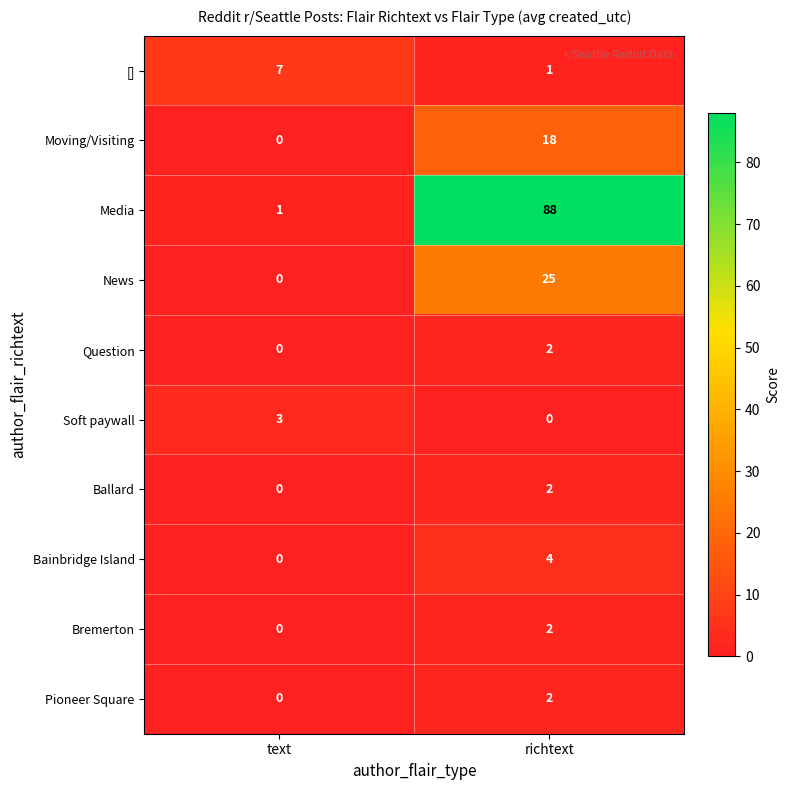

How many values in News are above zero?

1